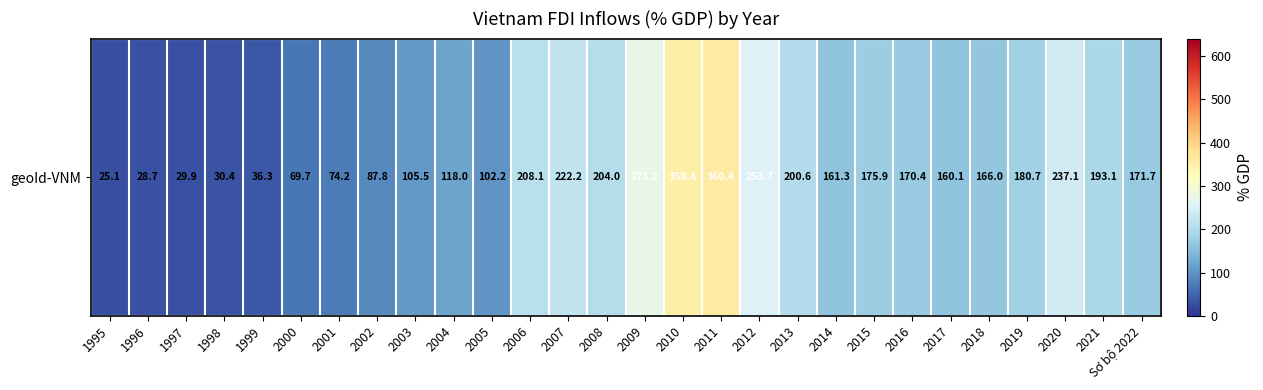

Reading left to right, transcribe all the data shown in this chart.

1995=25.1	1996=28.7	1997=29.9	1998=30.4	1999=36.3	2000=69.7	2001=74.2	2002=87.8	2003=105.5	2004=118.0	2005=102.2	2006=208.1	2007=222.2	2008=204.0	2009=273.2	2010=350.4	2011=360.4	2012=253.7	2013=200.6	2014=161.3	2015=175.9	2016=170.4	2017=160.1	2018=166.0	2019=180.7	2020=237.1	2021=193.1	Sơ bộ 2022=171.7